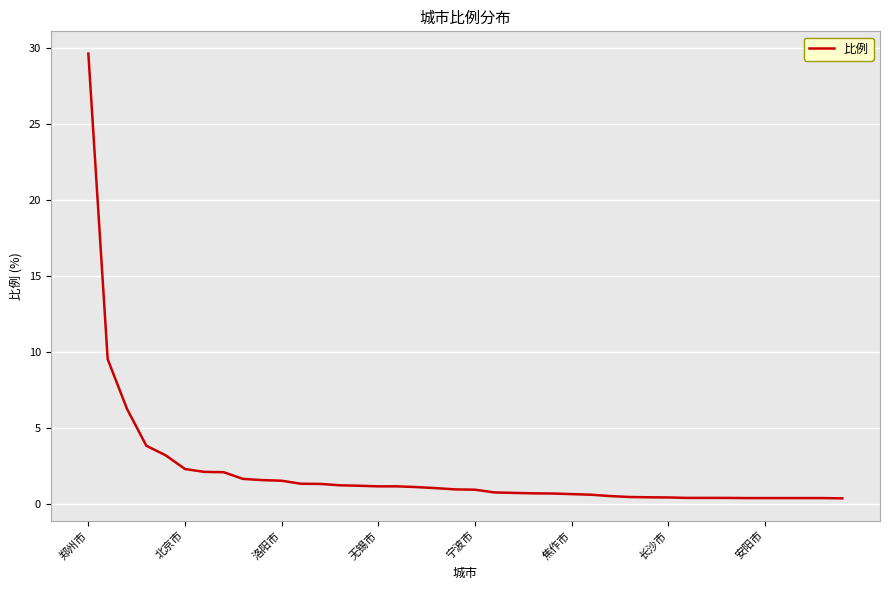

What is the maximum value shown in the chart?

29.6